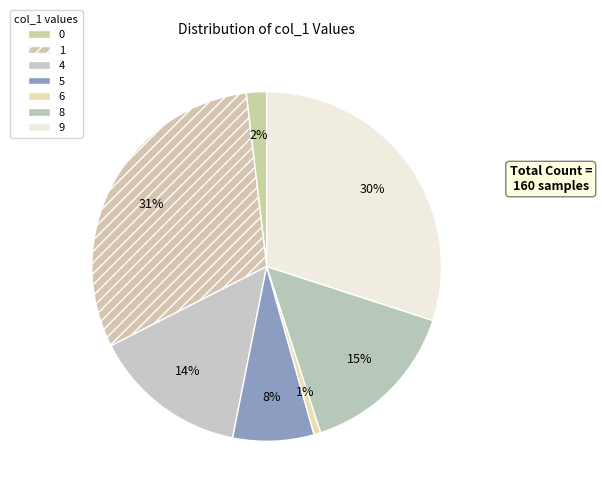

To the nearest percent, what portion does 8 represent?

15%